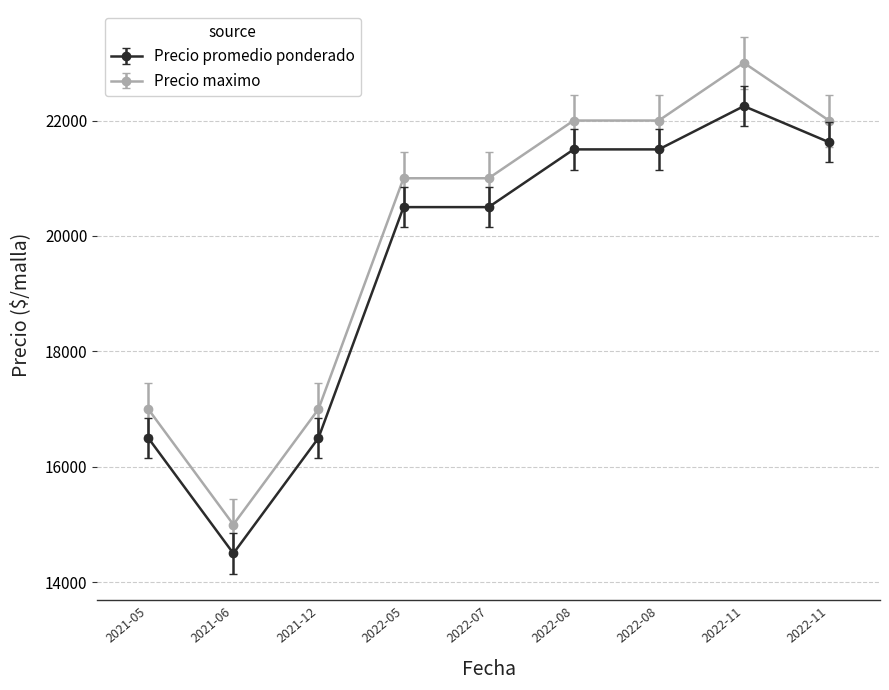

What are all the series names shown in the legend?

Precio promedio ponderado, Precio maximo